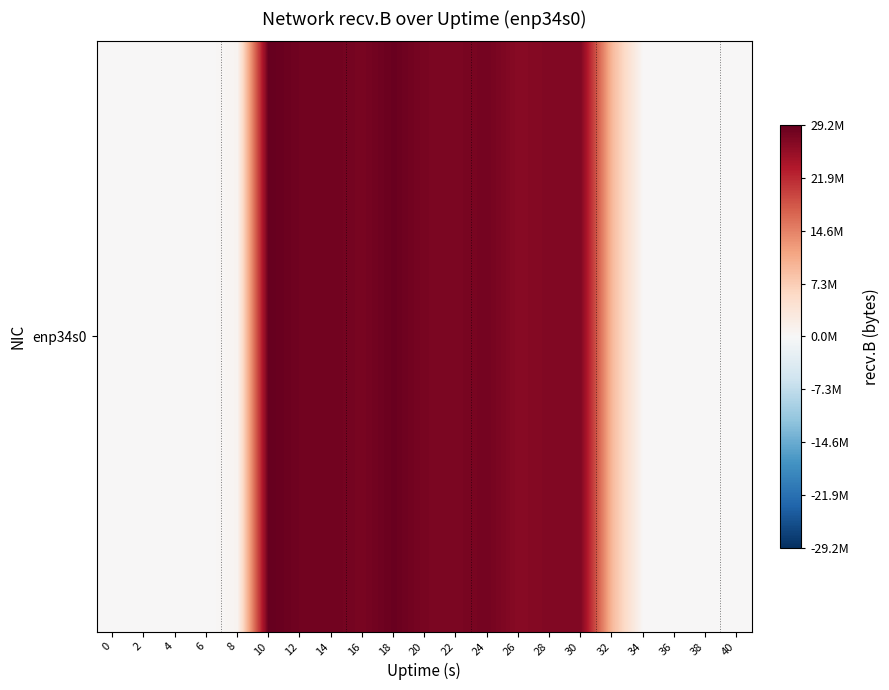

The value at 28 is 27015462. True or false?

True